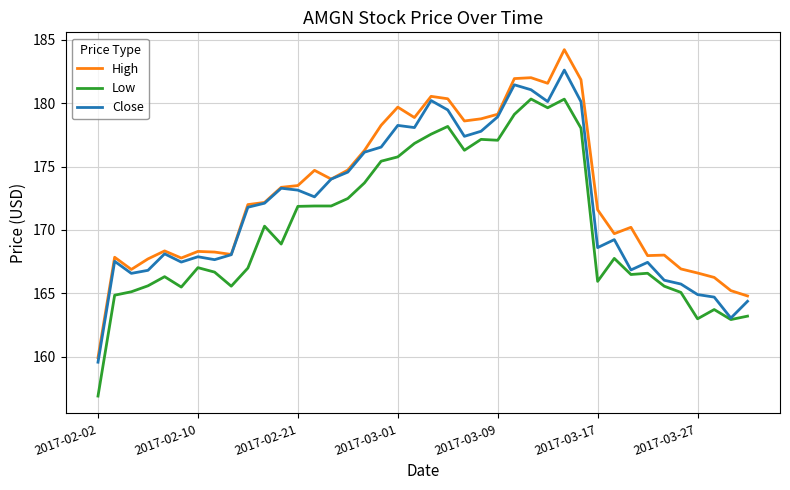

True or false: High and Low intersect in this chart.

False